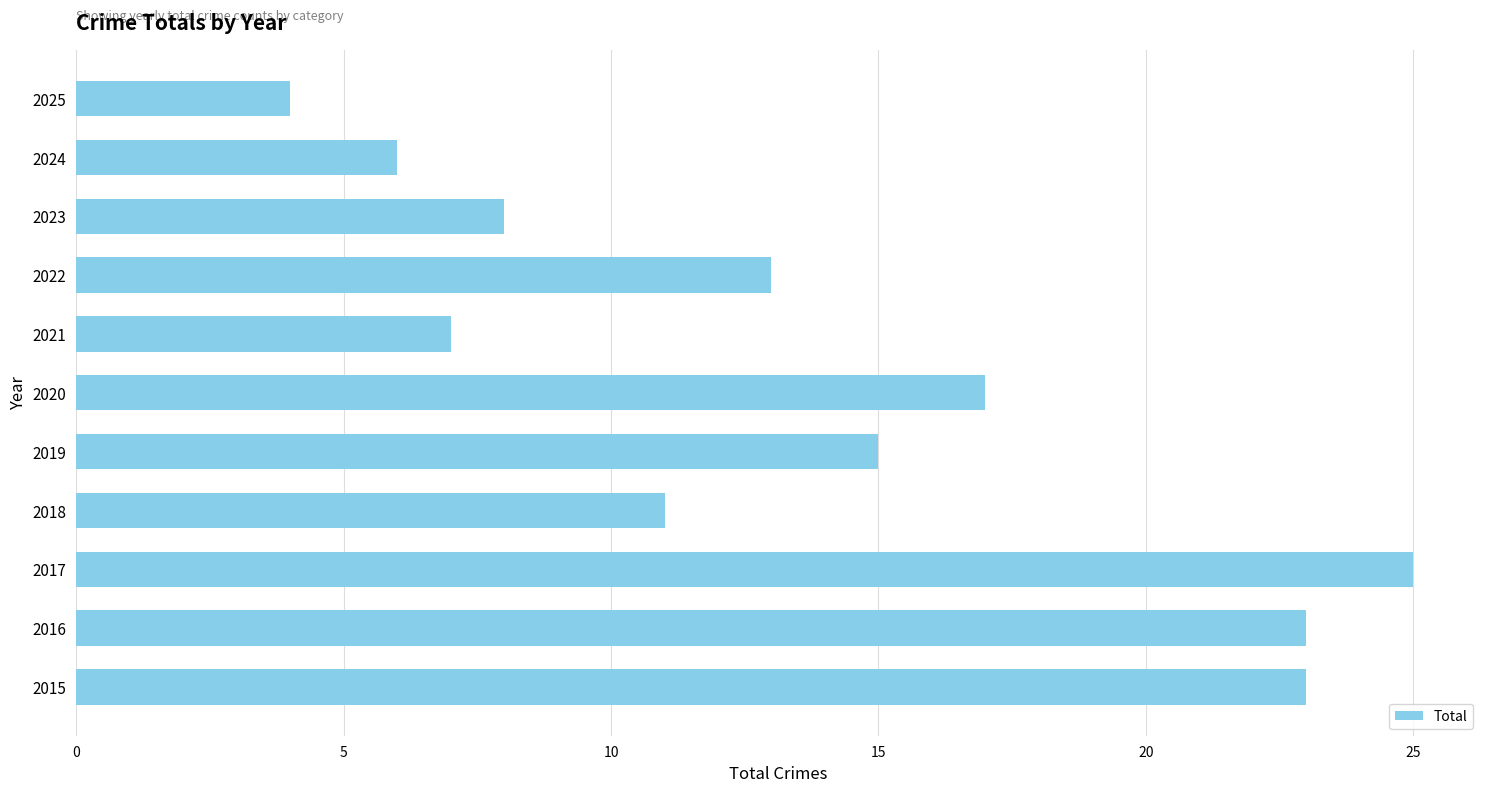

Reading bottom to top, transcribe all the data shown in this chart.

2015=23	2016=23	2017=25	2018=11	2019=15	2020=17	2021=7	2022=13	2023=8	2024=6	2025=4